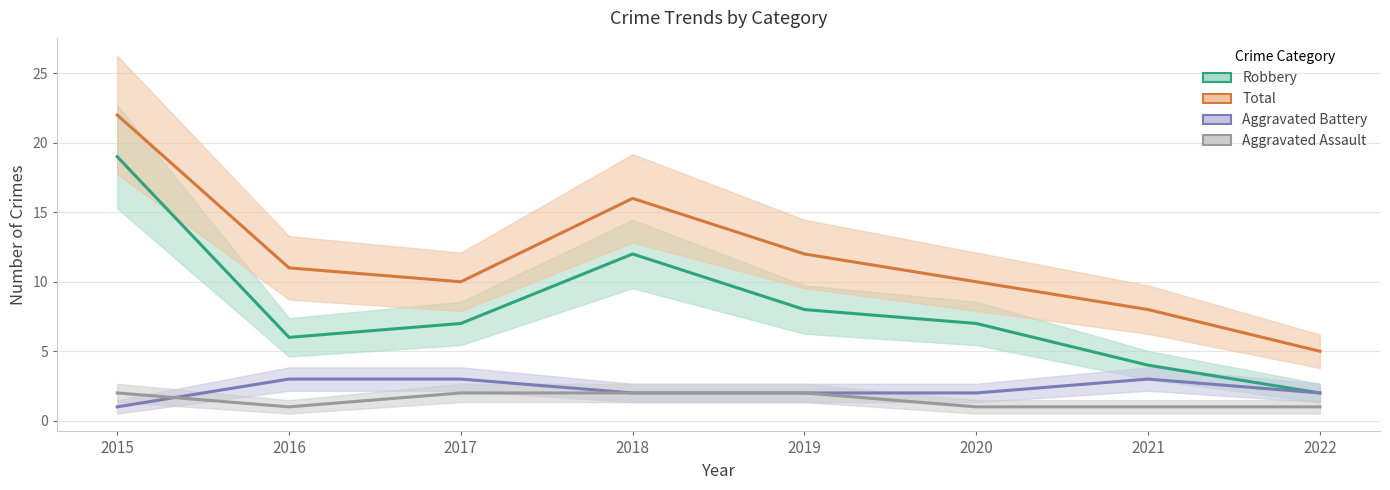

What is the spread (max minus min) of values at 2021?

7